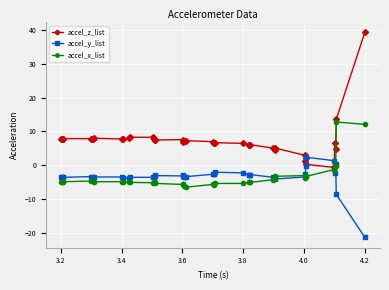

Which series has the largest total across all categories?

accel_z_list